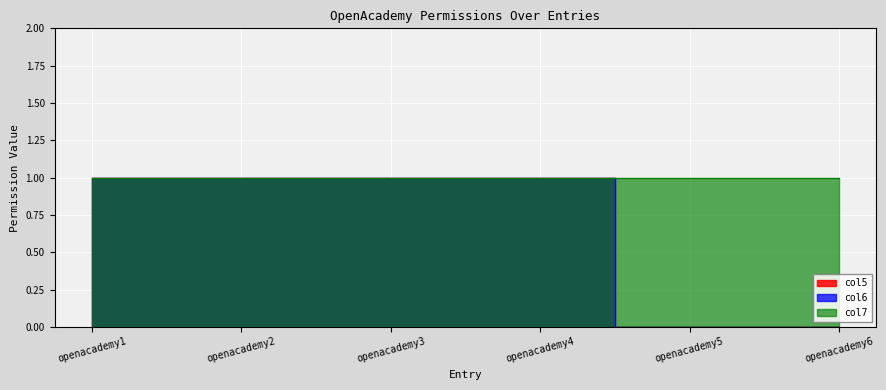

How many values in col6 are above zero?

4